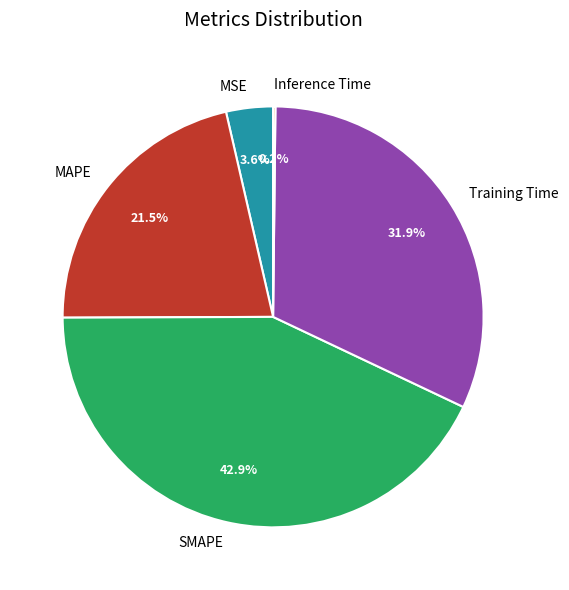

Which has a higher value, Training Time or MSE?

Training Time